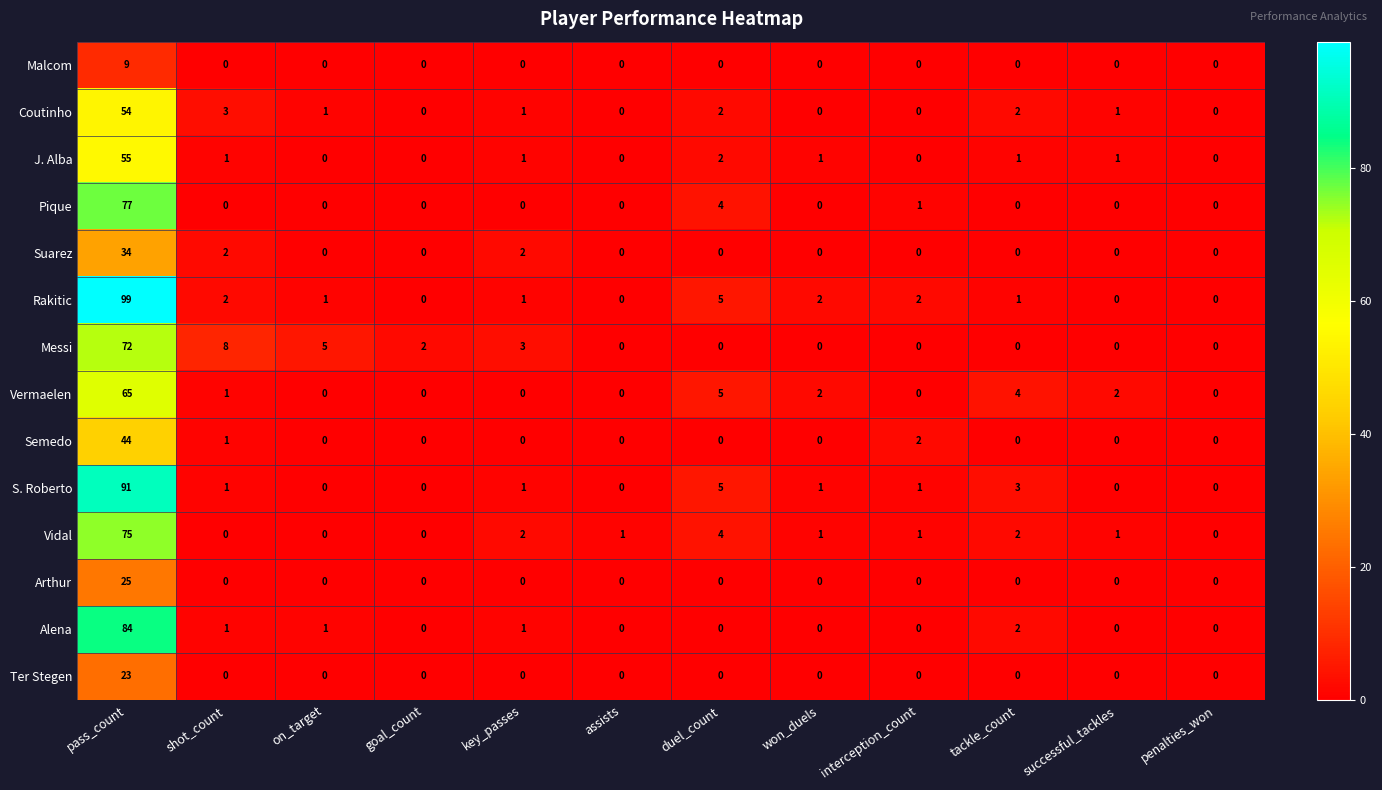

At which label is Coutinho closest to 27?

shot_count